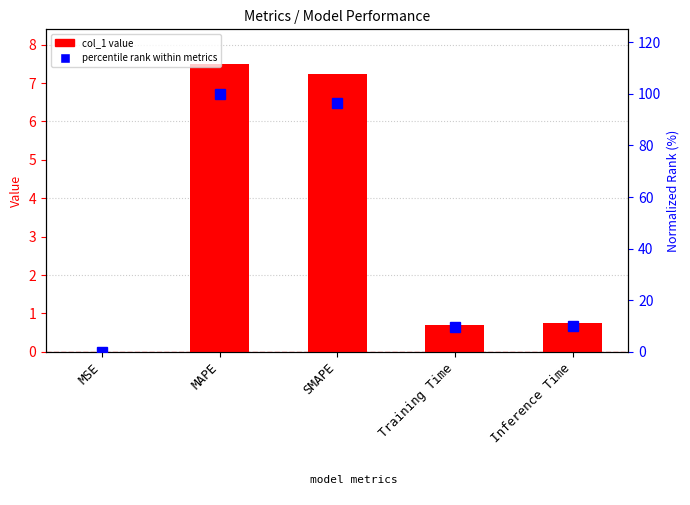

Reading left to right, what are all the values shown in this chart?

col_1 value: MSE=0.0	MAPE=7.5	SMAPE=7.2	Training Time=0.7	Inference Time=0.8
percentile rank within metrics: MSE=0.0	MAPE=100.0	SMAPE=96.4	Training Time=9.4	Inference Time=10.2